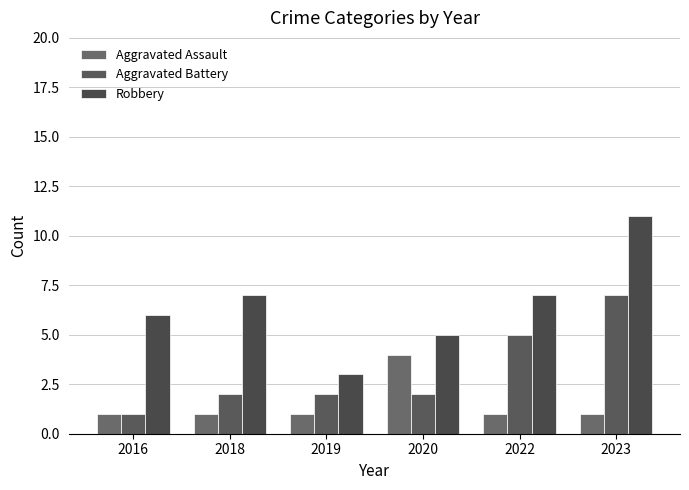

At 2020, list the series in order from smallest to largest.

Aggravated Battery, Aggravated Assault, Robbery